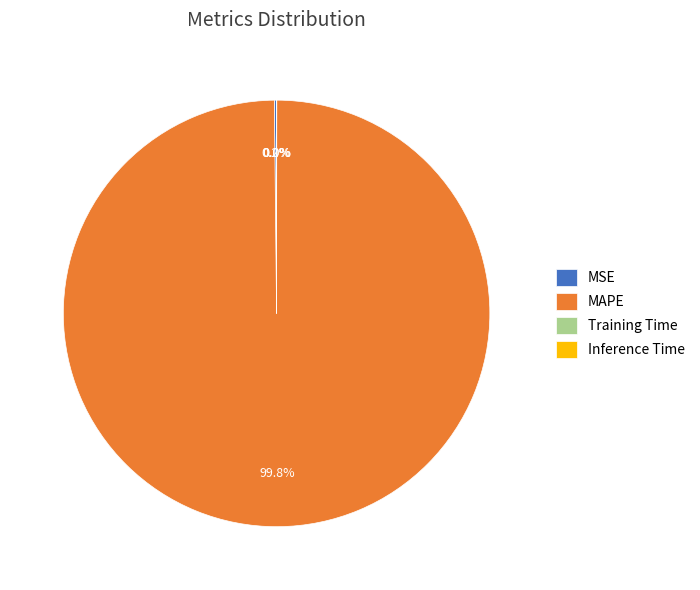

Is there any slice that represents more than half of the pie?

Yes